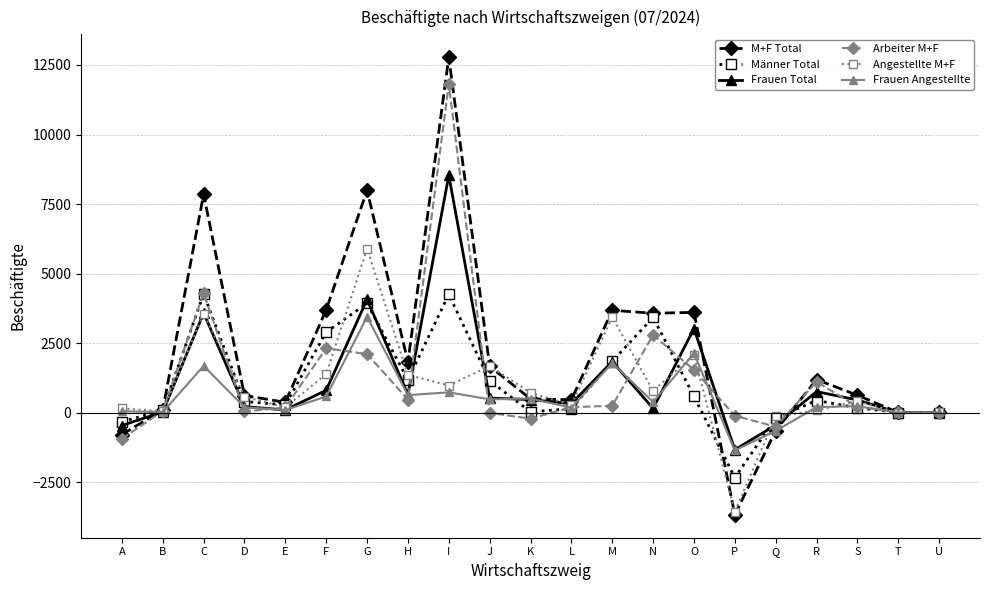

Is it true that Arbeiter M+F equals 510 at F?

False